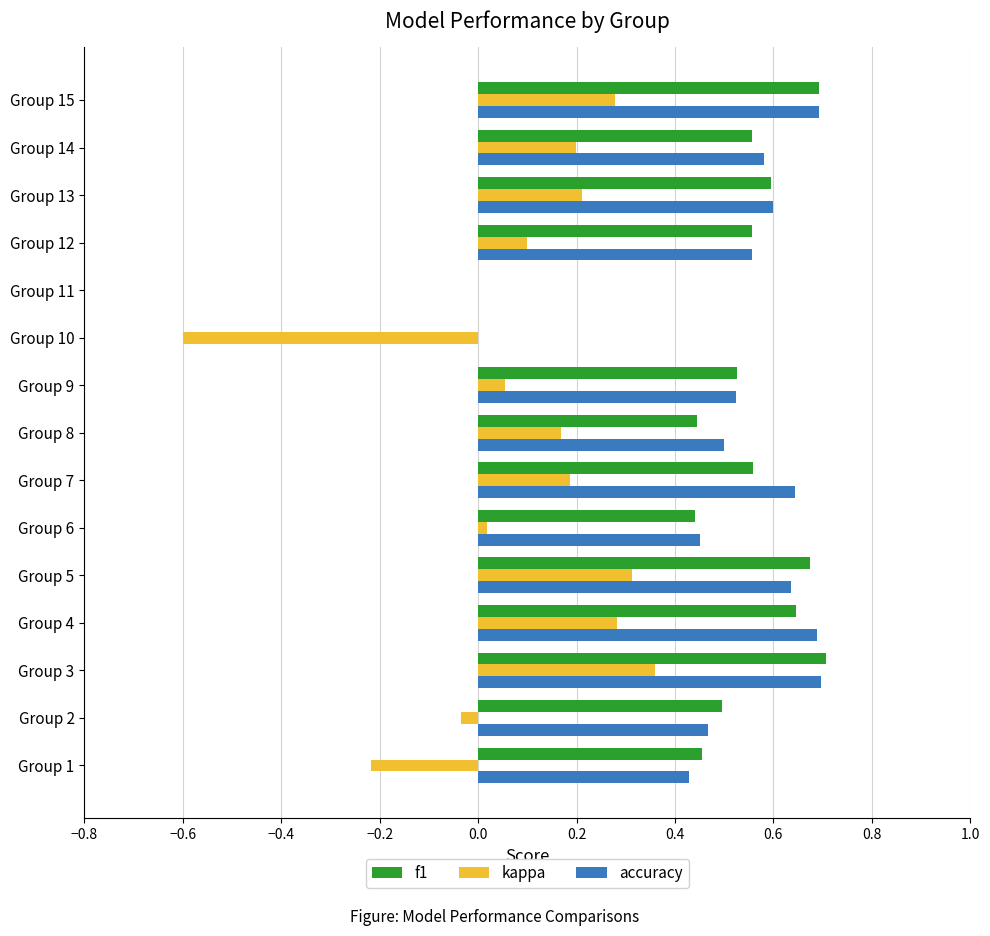

What is the sum of all kappa values?

1.3